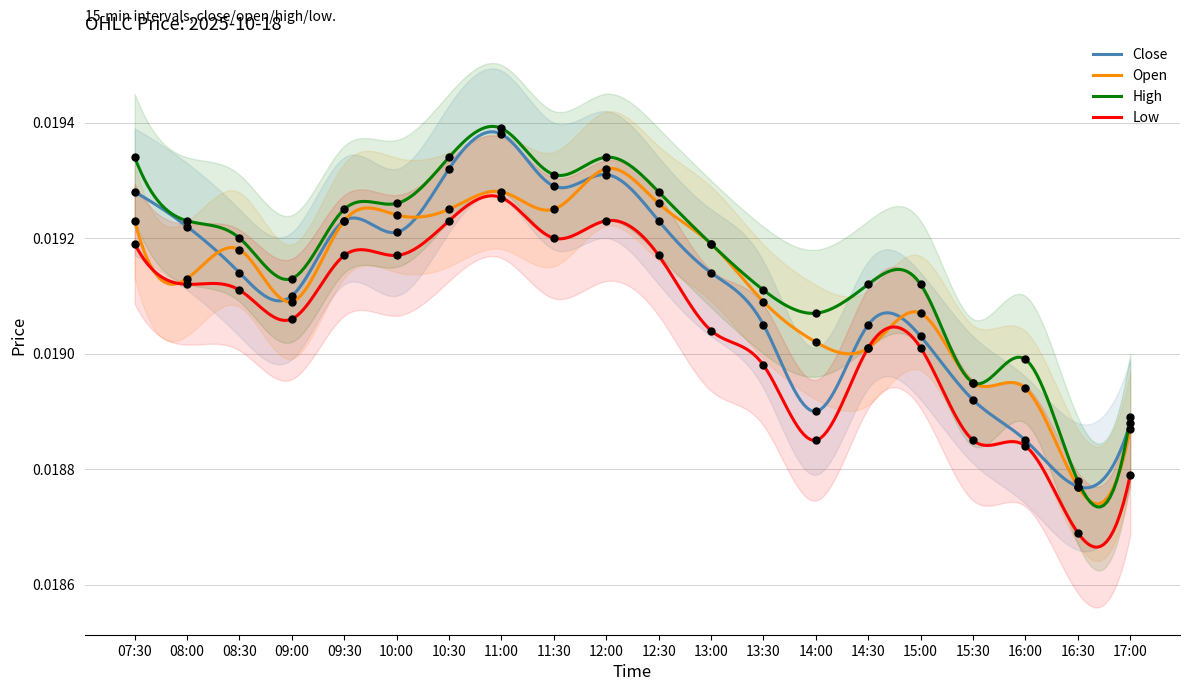

What is the total value across all series at 07:30?

0.1